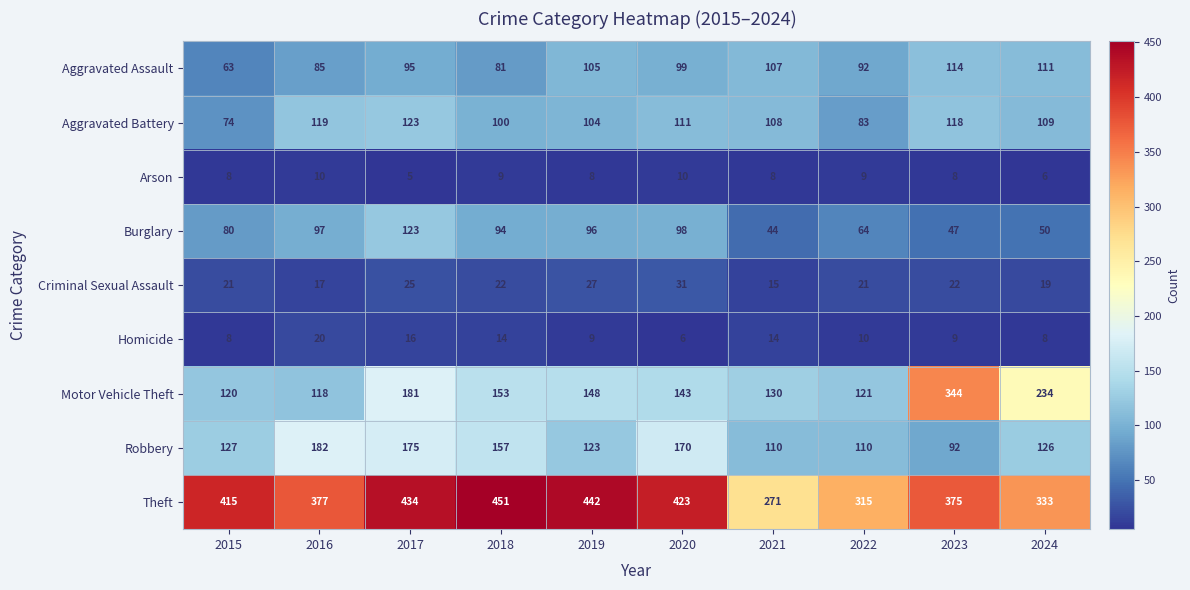

At which category does the chart reach its minimum across all series?

2017